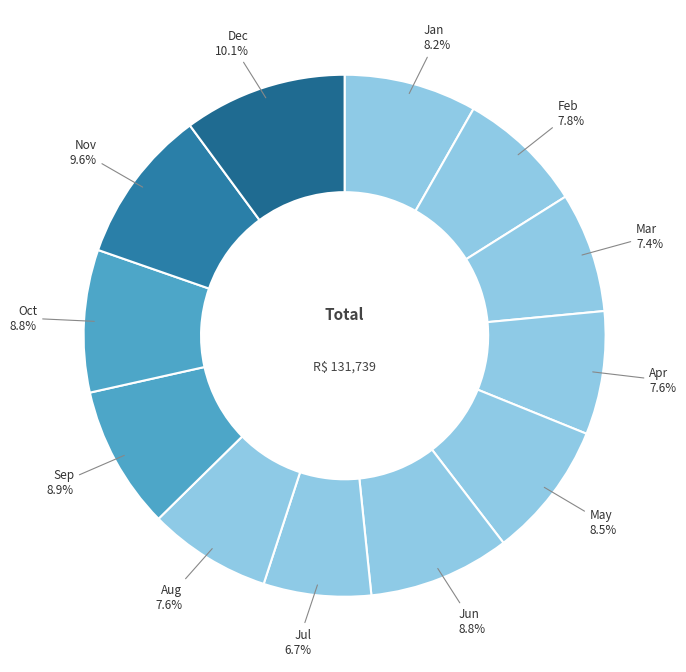

How many segments does this pie chart have?

12